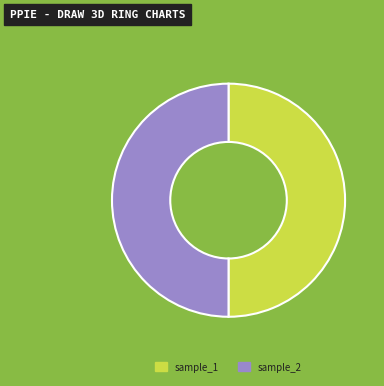

The sample_1 slice represents 50% of the pie. True or false?

True